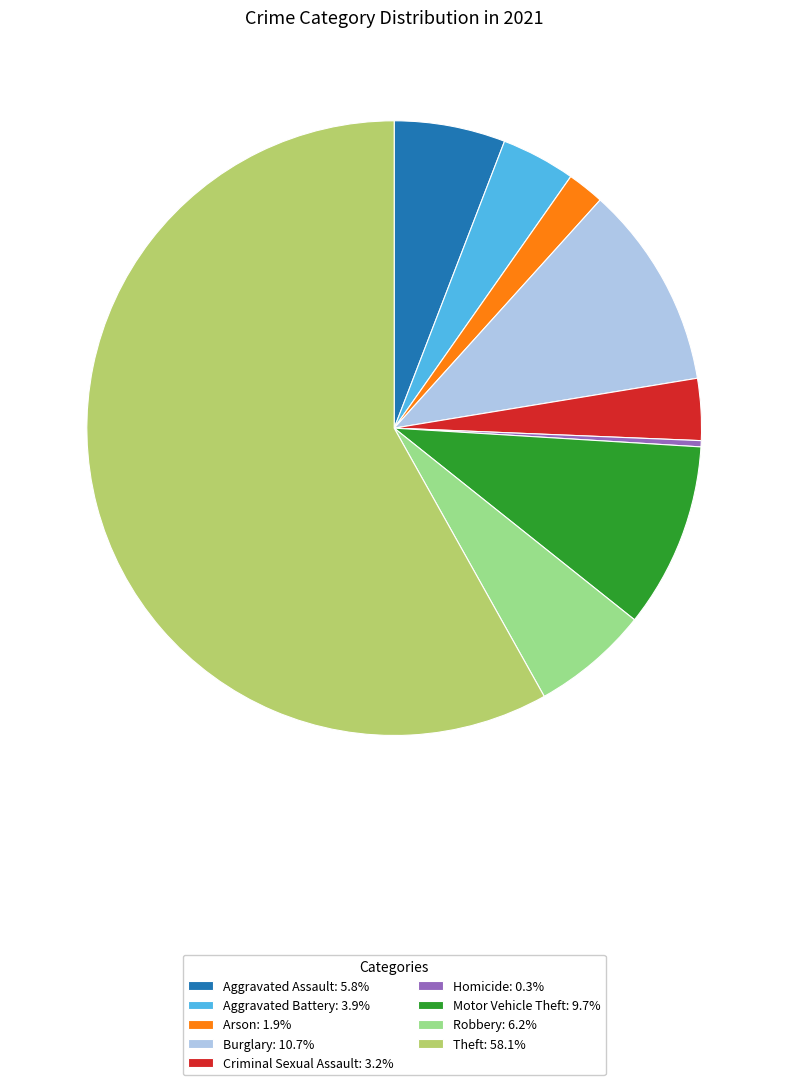

Combined, do Burglary: 10.7% and Homicide: 0.3% account for over 50%?

No